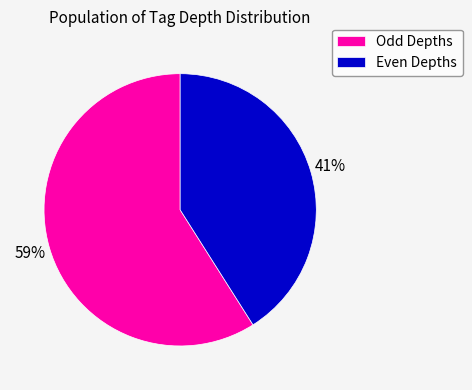

Do Odd Depths and Even Depths together represent more than half of the pie?

Yes